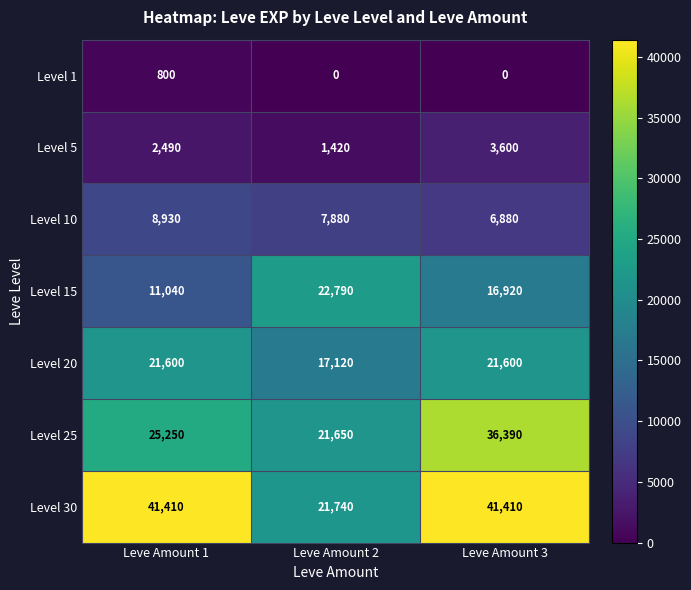

Which series has the largest range (max minus min)?

Level 30